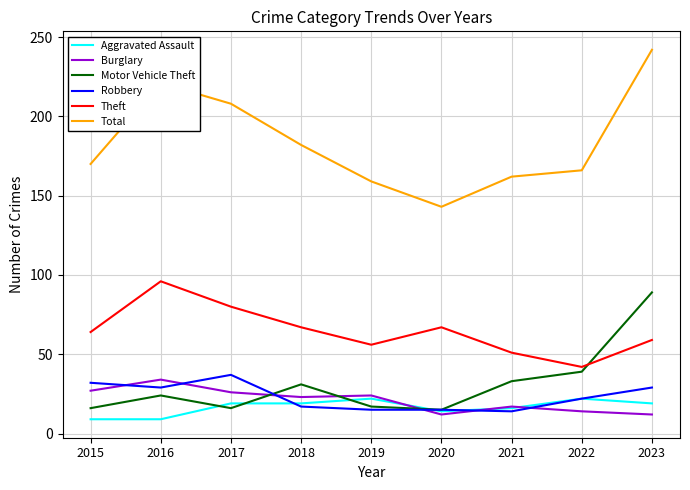

What are all the series names shown in the legend?

Aggravated Assault, Burglary, Motor Vehicle Theft, Robbery, Theft, Total